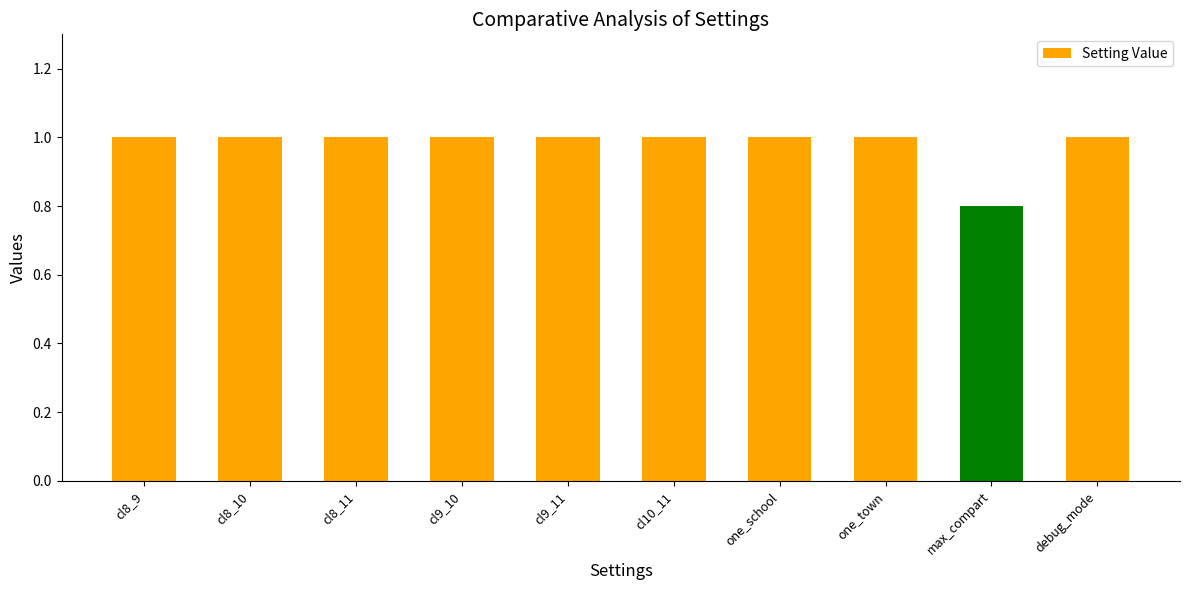

Approximately how many times larger is the value at cl9_10 compared to cl8_9?

1.0